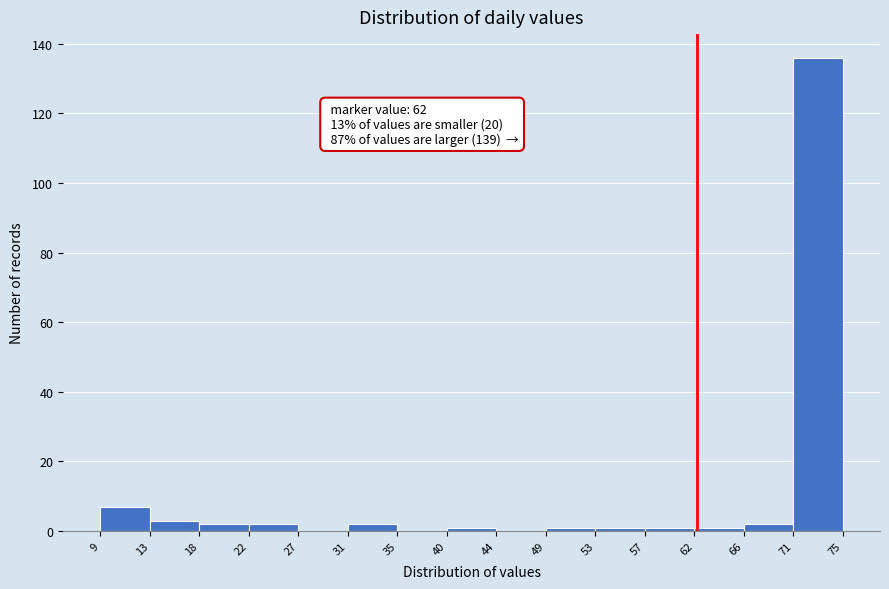

Over which range of the x-axis is the bar tallest?

71 to 75